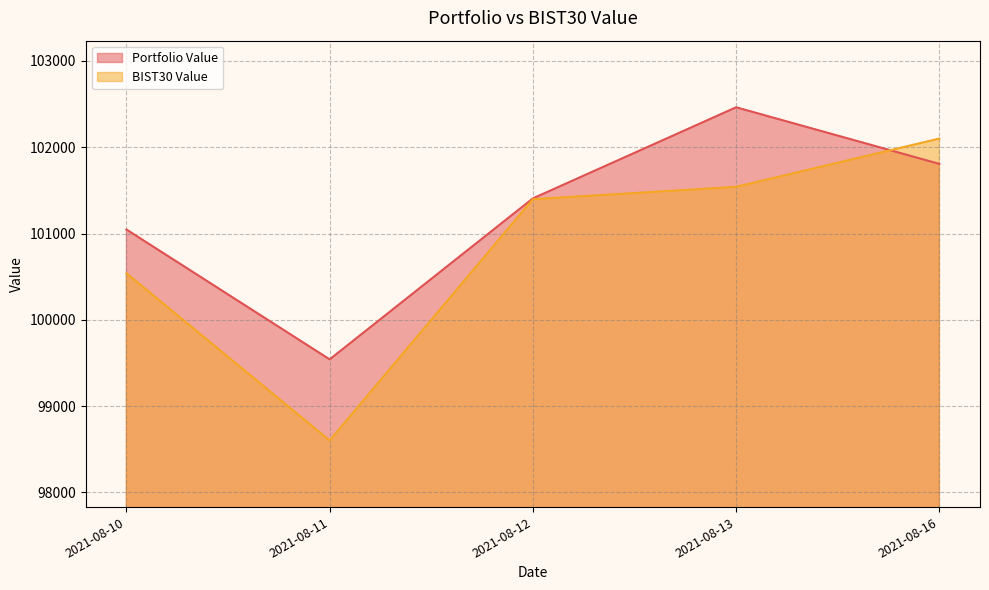

What is the difference between the maximum and minimum values in the Portfolio Value series?

2920.6